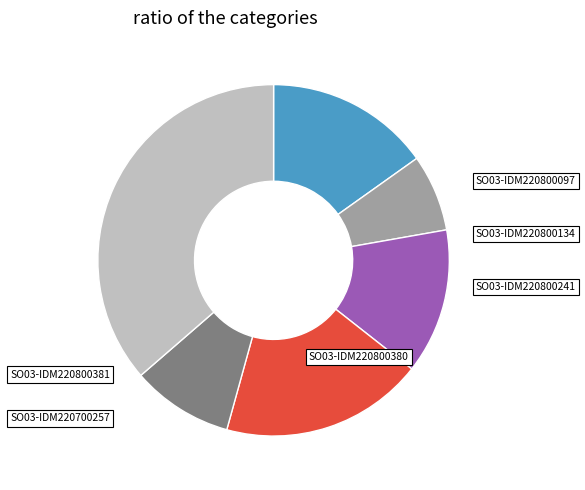

Is there a majority slice in this chart?

No